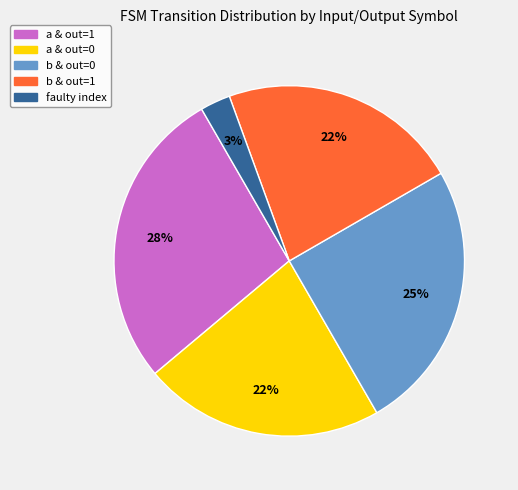

To the nearest percent, what portion does a & out=1 represent?

28%